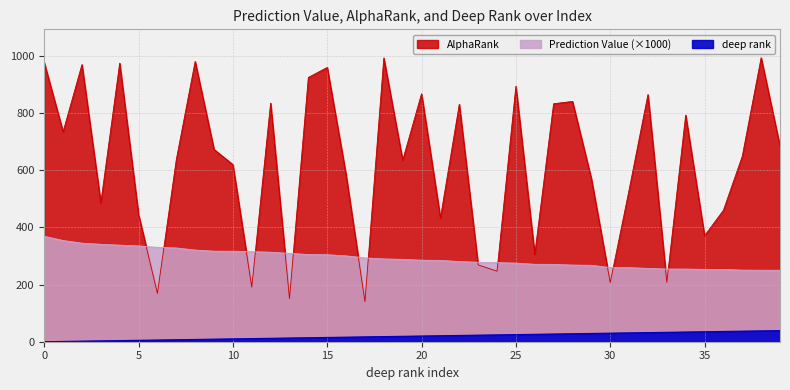

Reading right to left, list all the values displayed in this chart.

Prediction Value: 250.1	250.2	250.6	253.0	253.2	254.3	254.3	256.7	259.2	259.5	267.5	268.3	270.7	271.0	275.1	276.8	278.0	280.6	284.6	285.3	288.3	289.7	293.3	300.5	304.5	305.3	309.1	313.2	315.2	316.7	316.9	320.8	328.1	330.3	335.3	338.0	341.0	344.8	354.3	368.9
AlphaRank: 684.0	994.0	649.0	460.0	371.0	793.0	208.0	865.0	531.0	207.0	571.0	841.0	833.0	306.0	894.0	247.0	269.0	831.0	433.0	868.0	635.0	993.0	140.0	584.0	960.0	925.0	151.0	835.0	191.0	620.0	673.0	981.0	637.0	169.0	445.0	975.0	486.0	970.0	735.0	977.0
deep rank: 39.0	38.0	37.0	36.0	35.0	34.0	33.0	32.0	31.0	30.0	29.0	28.0	27.0	26.0	25.0	24.0	23.0	22.0	21.0	20.0	19.0	18.0	17.0	16.0	15.0	14.0	13.0	12.0	11.0	10.0	9.0	8.0	7.0	6.0	5.0	4.0	3.0	2.0	1.0	0.0